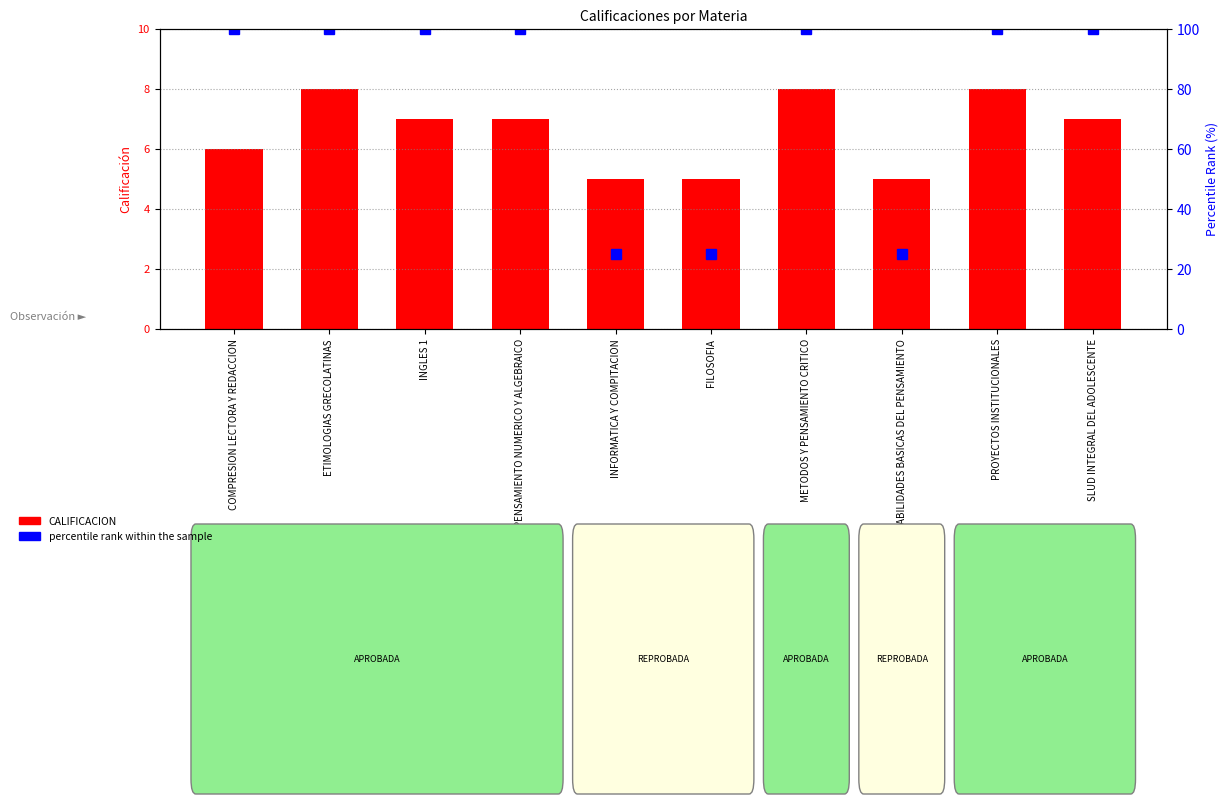

Count the percentile rank within the sample values in the range 25 to 100.

10